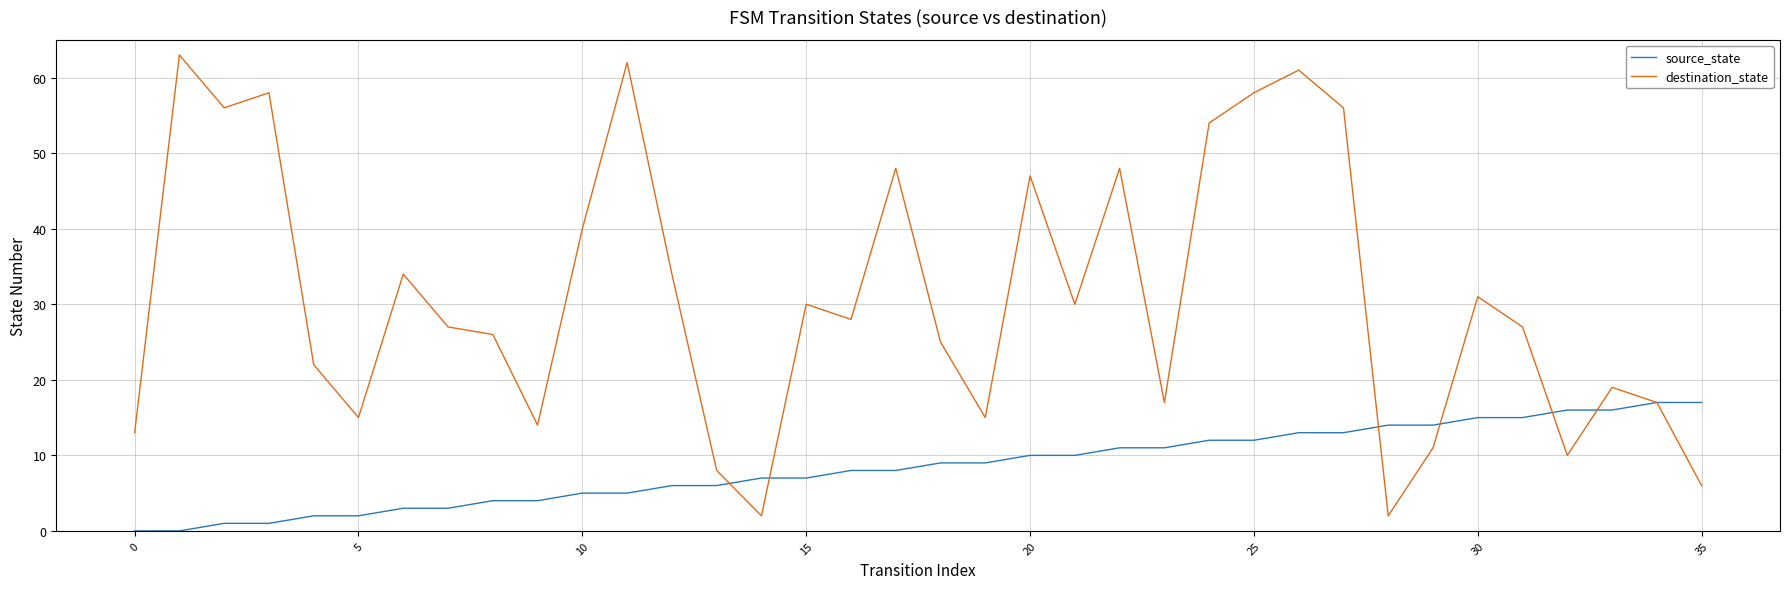

List the series in order of their overall mean, lowest first.

source_state, destination_state